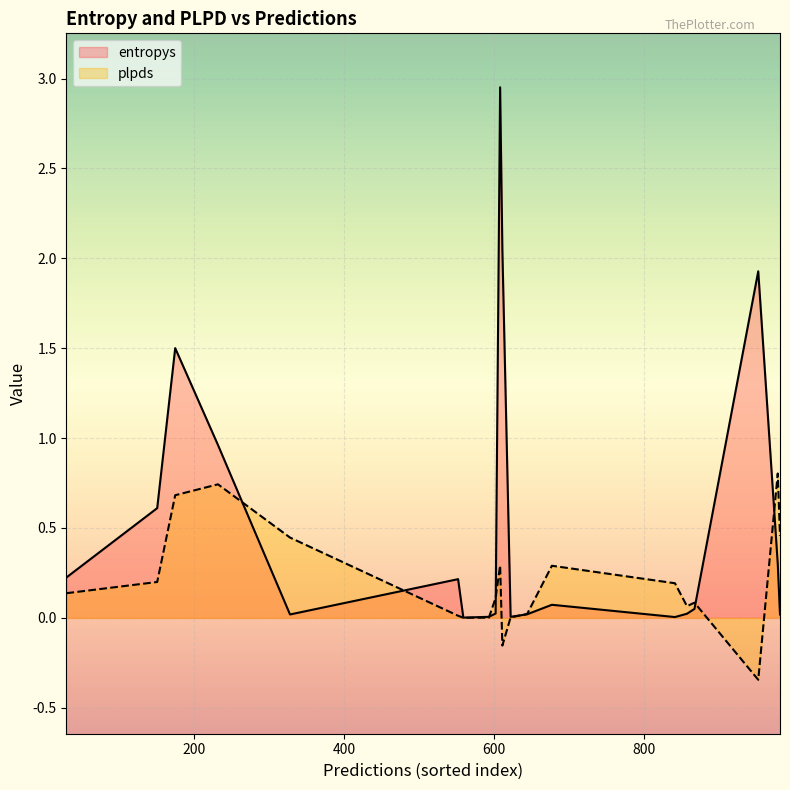

Which category has the lowest value in the plpds series?

952